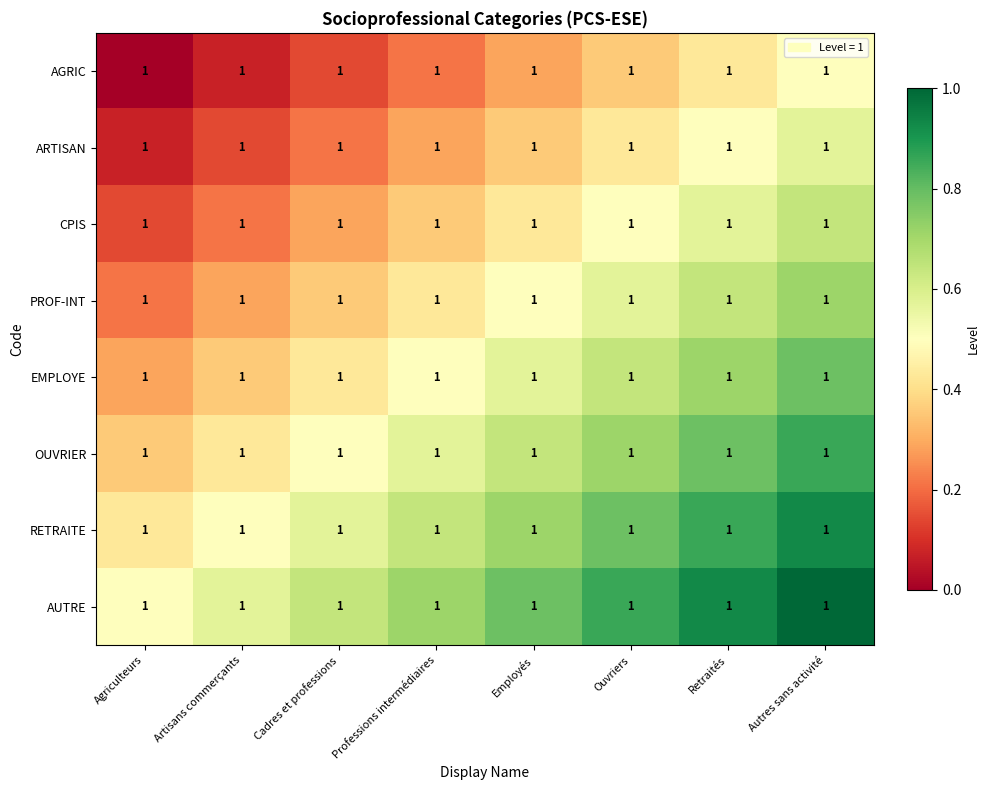

Rank the series by their maximum value, from lowest to highest.

AGRIC, ARTISAN, CPIS, PROF-INT, EMPLOYE, OUVRIER, RETRAITE, AUTRE